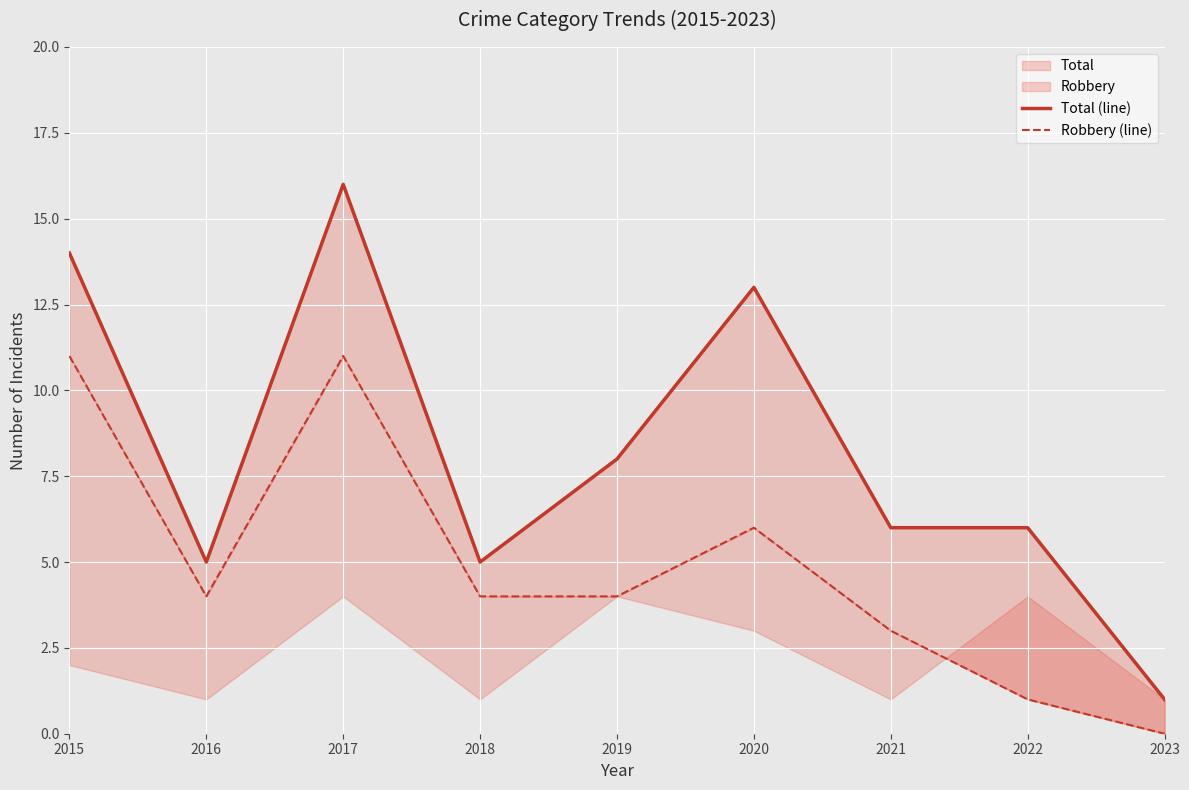

How many categories are shown in the chart?

9